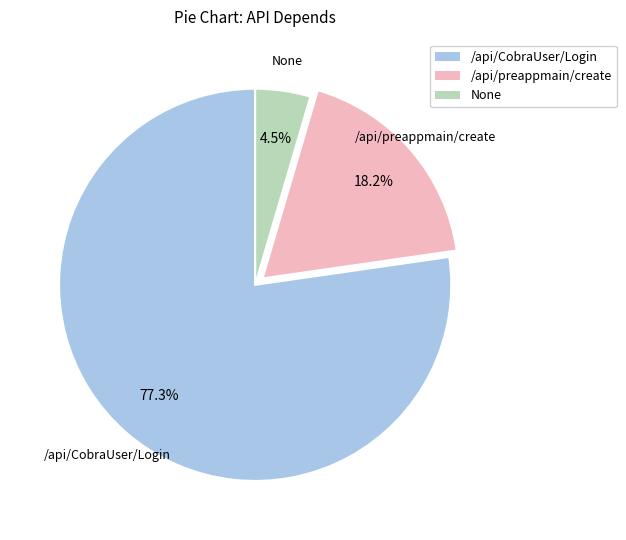

What percentage is the /api/preappmain/create slice, to the nearest percent?

18%